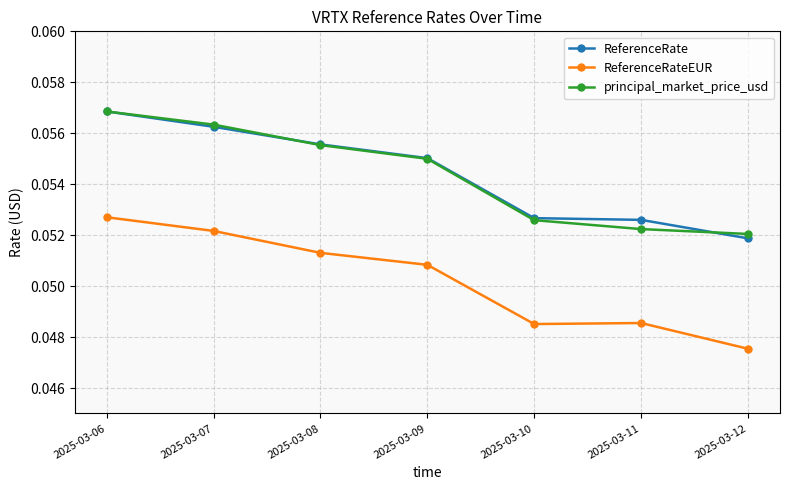

Is this an area chart (filled region under the line)?

No